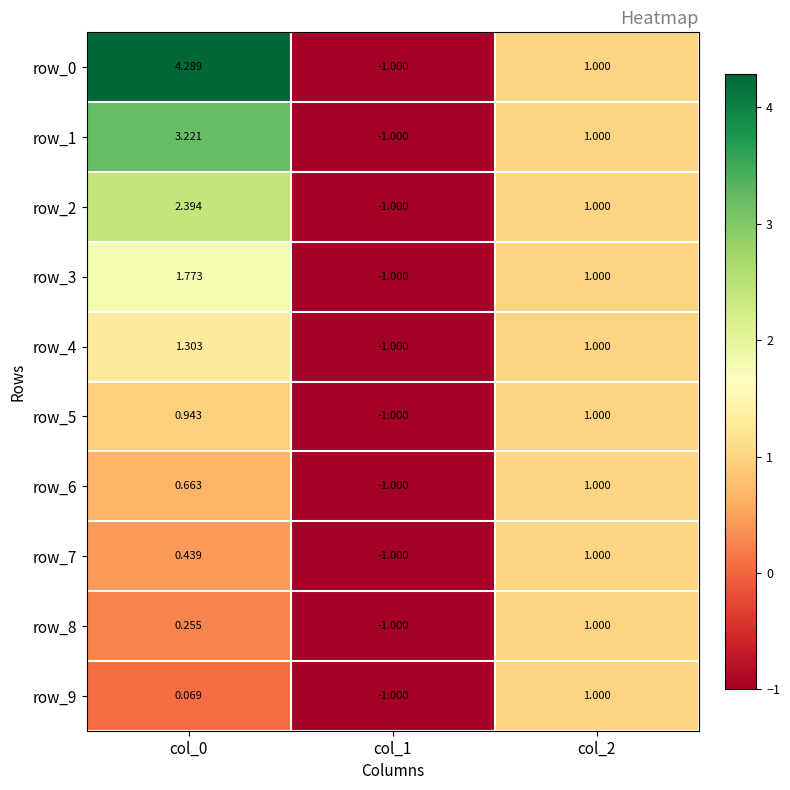

Reading left to right, list all the values displayed in this chart.

row_0: 4.3	-1.0	1.0
row_1: 3.2	-1.0	1.0
row_2: 2.4	-1.0	1.0
row_3: 1.8	-1.0	1.0
row_4: 1.3	-1.0	1.0
row_5: 0.9	-1.0	1.0
row_6: 0.7	-1.0	1.0
row_7: 0.4	-1.0	1.0
row_8: 0.3	-1.0	1.0
row_9: 0.1	-1.0	1.0